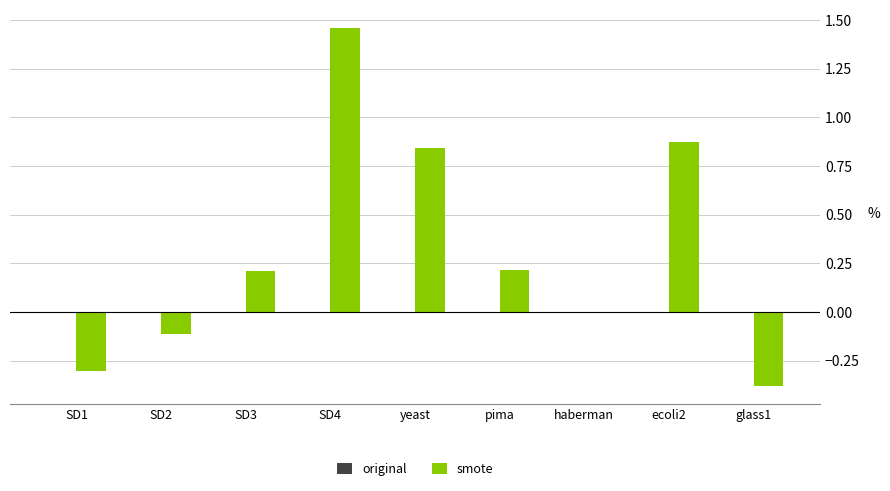

Which label corresponds to the largest value in the chart?

SD4